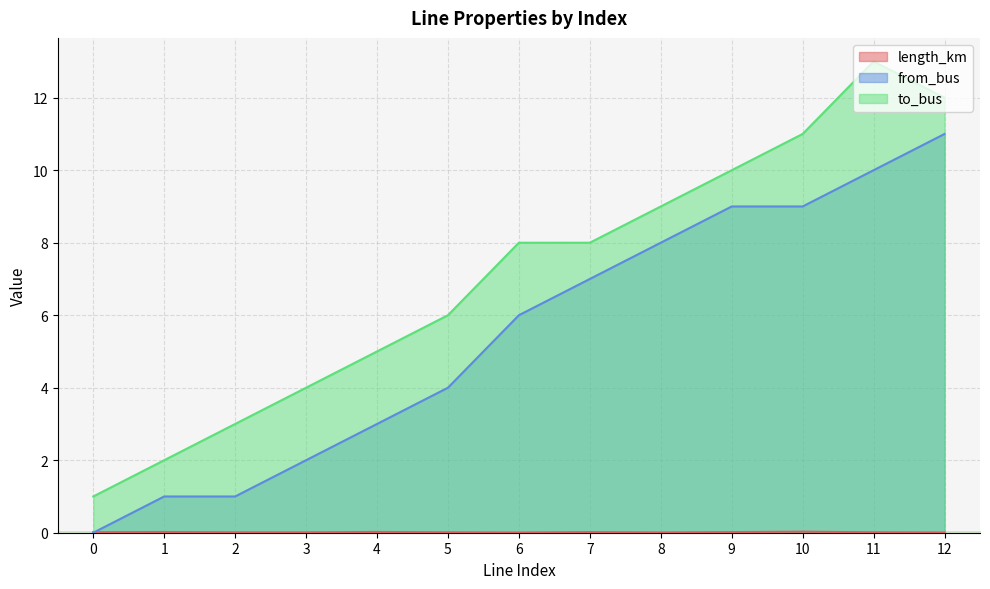

What is the difference between the from_bus values at 6 and 10?

3.0